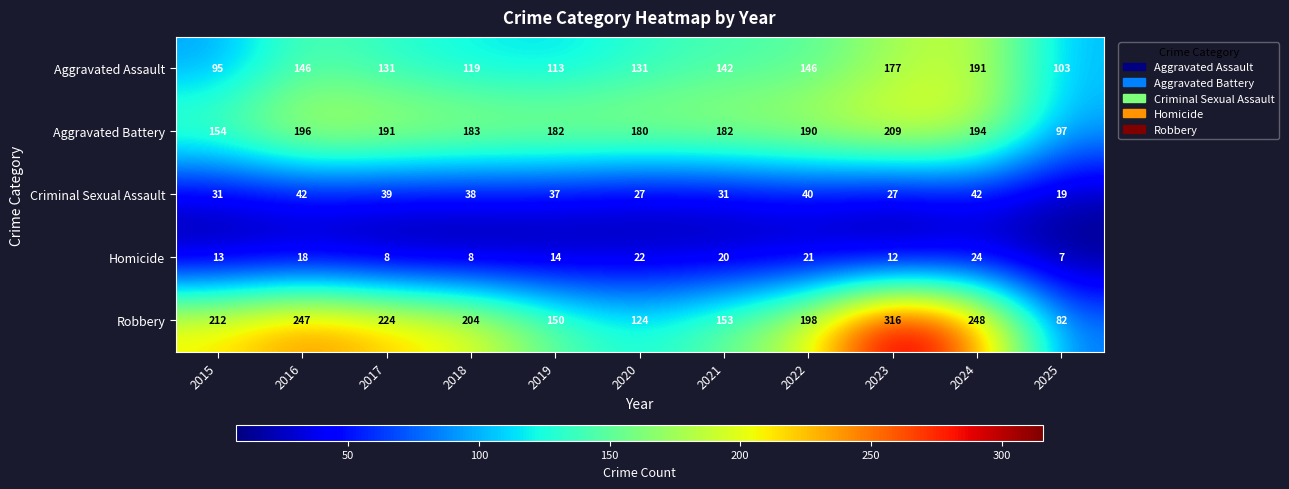

What is the average value of the Aggravated Assault series?

136